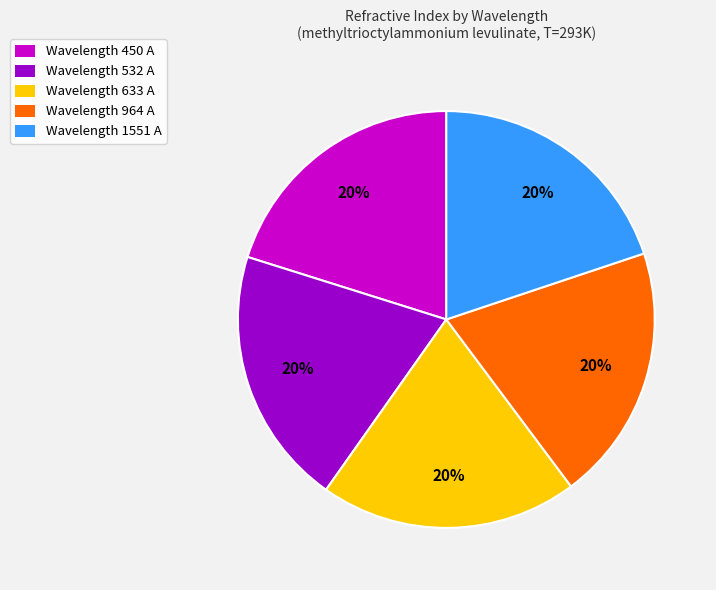

Do Wavelength 964 A and Wavelength 532 A together represent more than half of the pie?

No